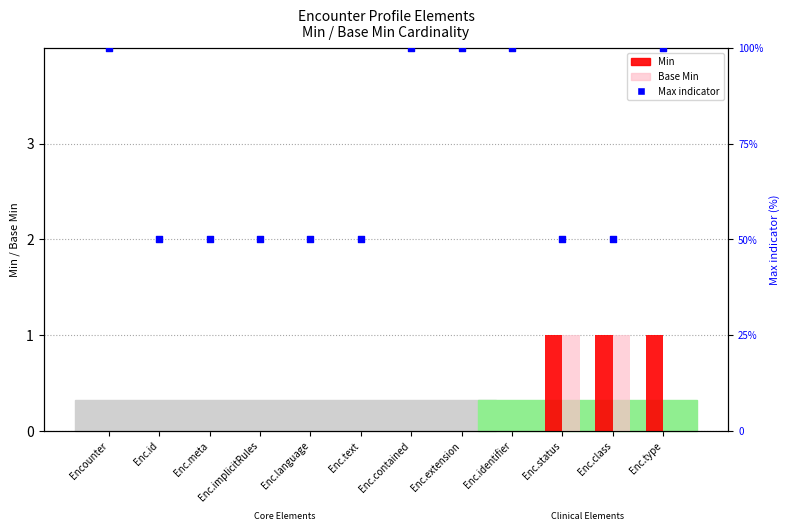

Which series reaches the maximum Y coordinate?

Base Max indicator